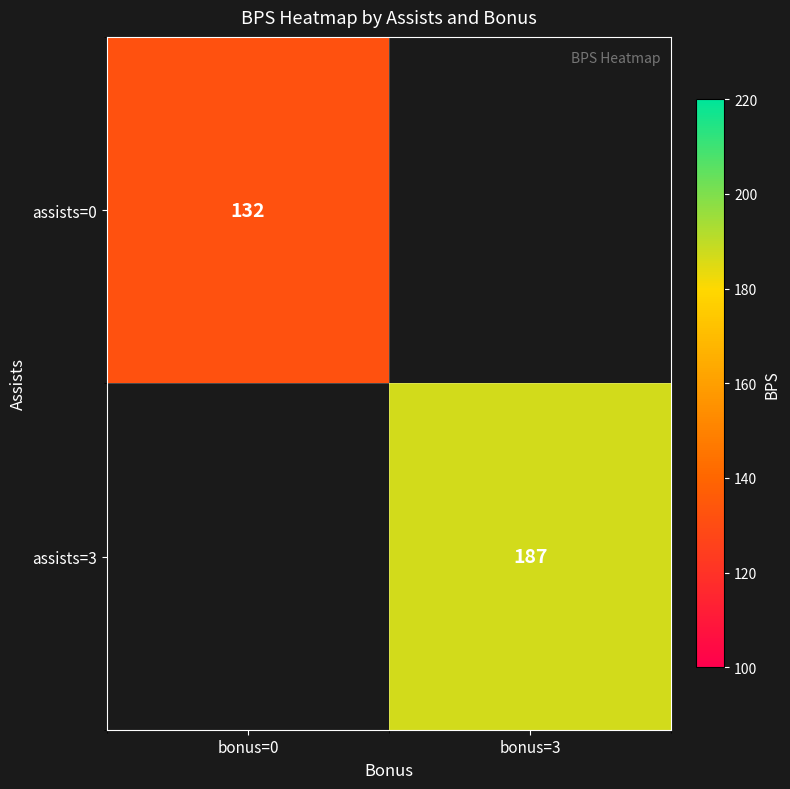

True or false: assists=0 has a value of 40 at bonus=0.

False